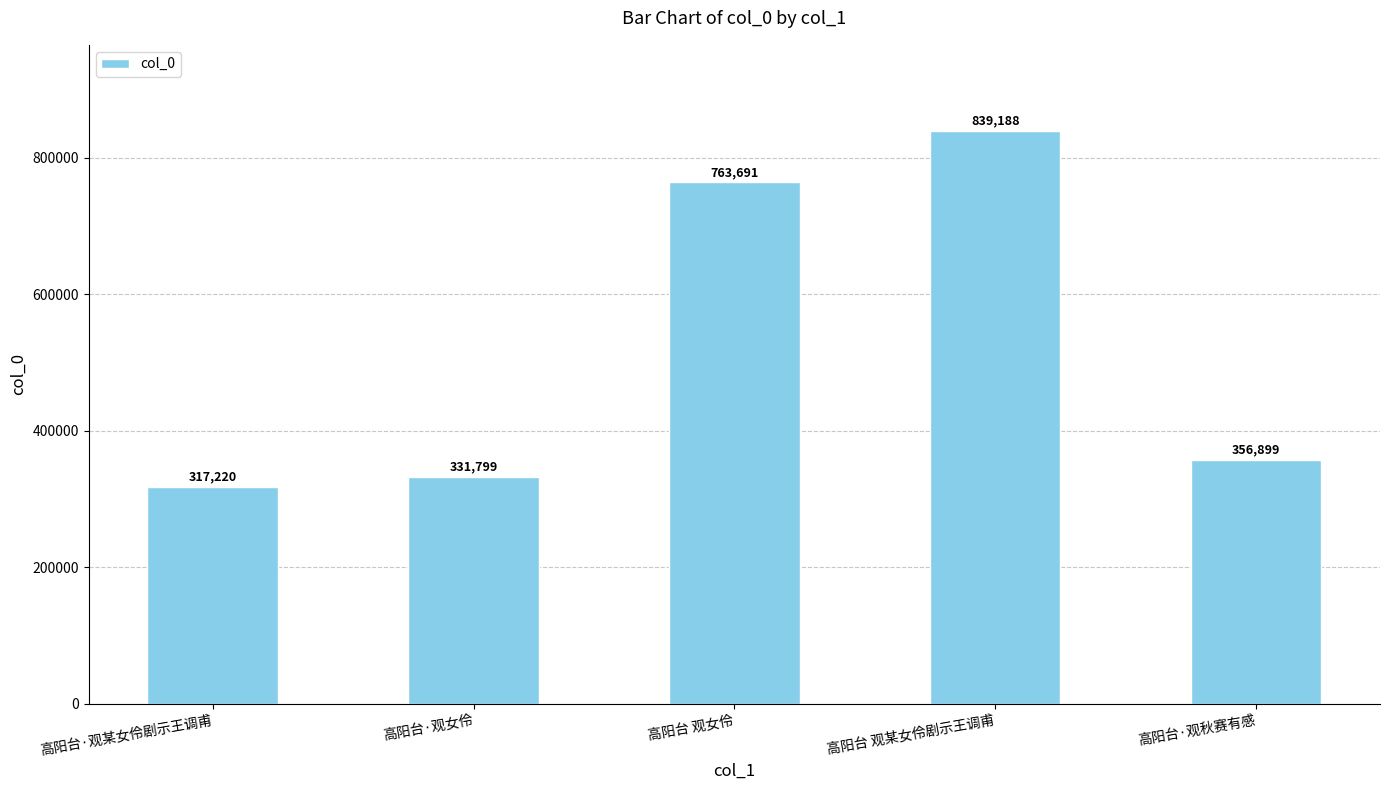

Which label corresponds to the smallest value in the chart?

高阳台·观某女伶剧示王调甫